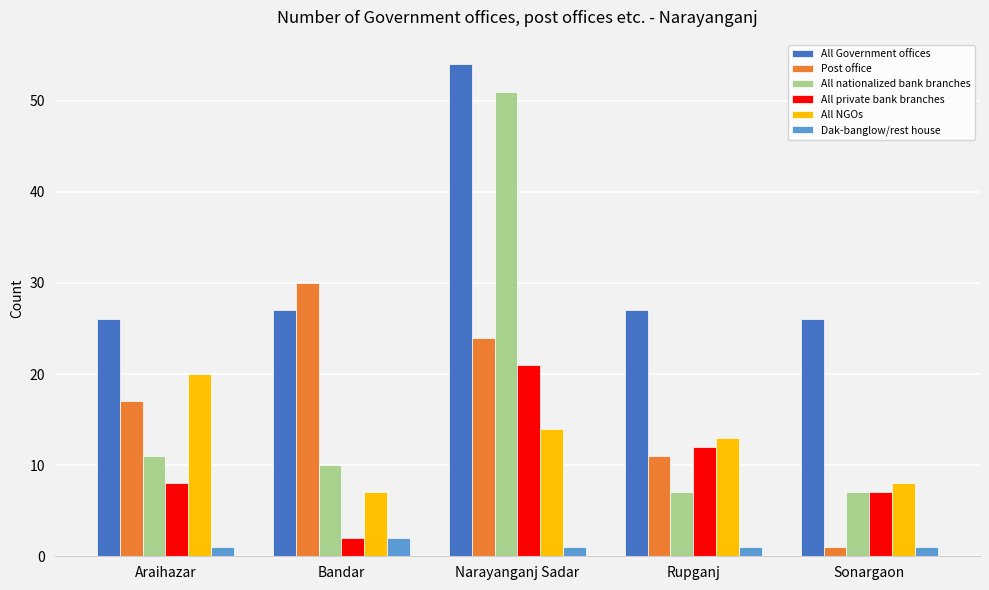

What is the highest value of the All private bank branches series?

21